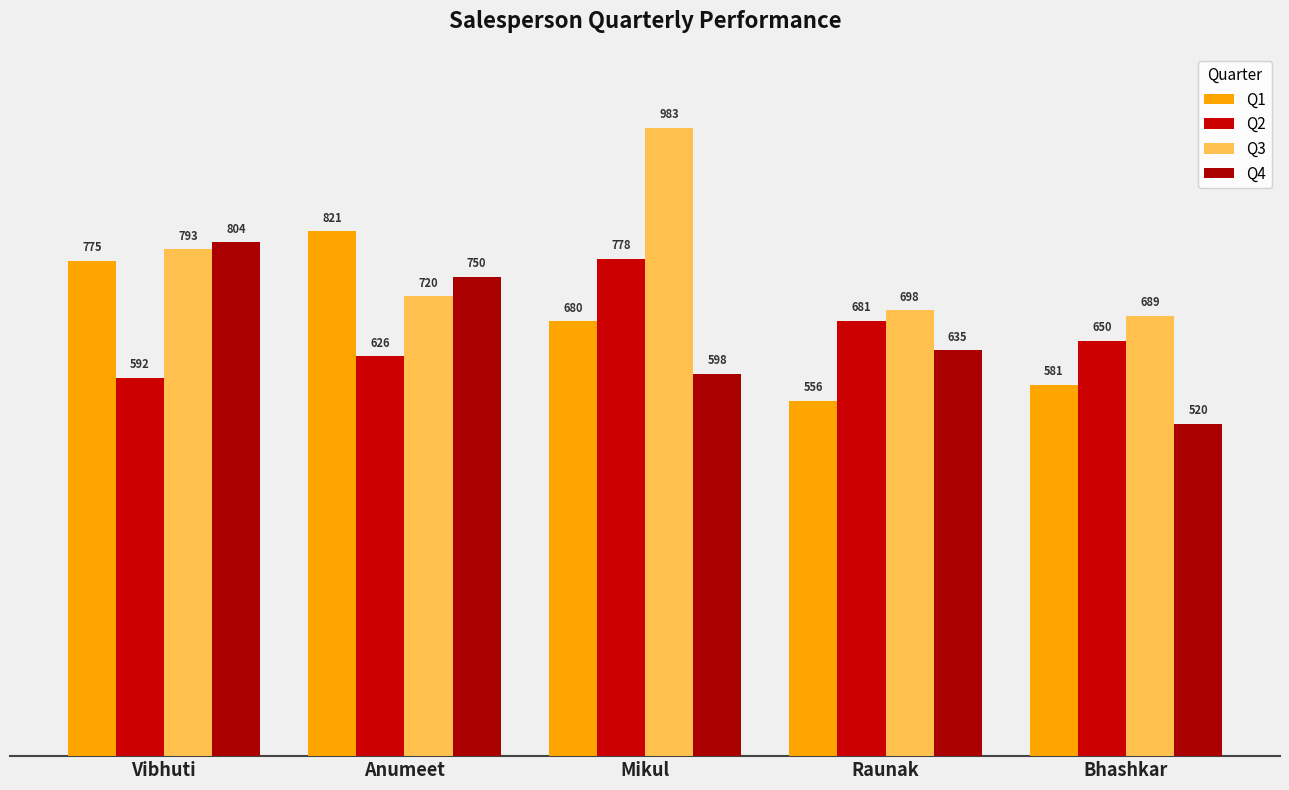

What is the label of the 3rd bar from the left?

Mikul